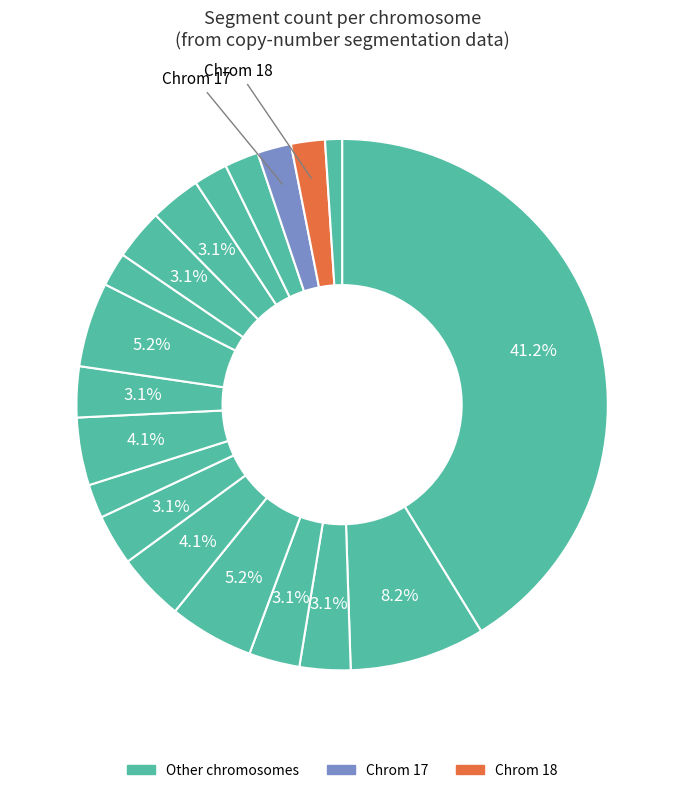

How many segments does this pie chart have?

19